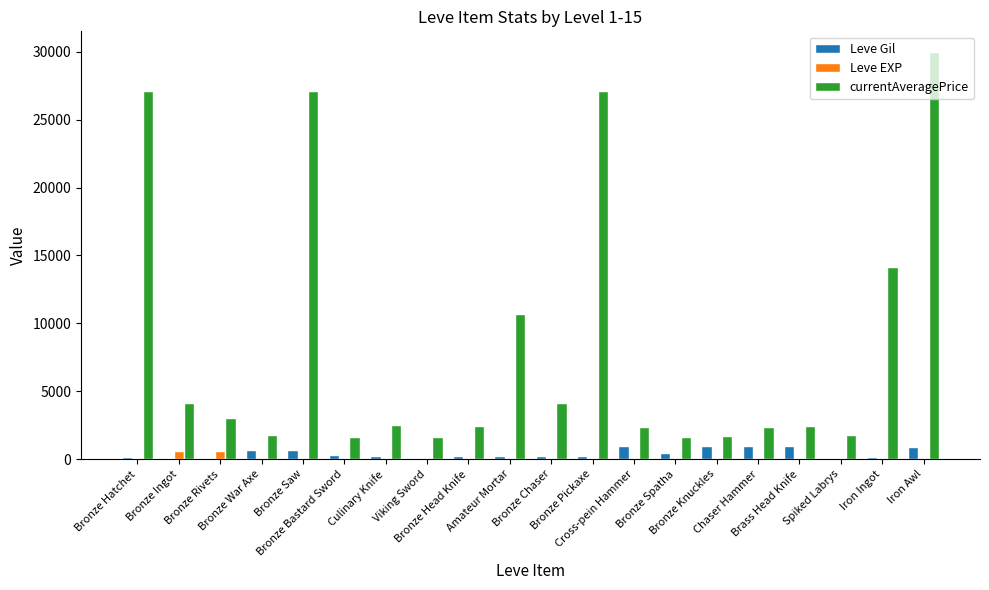

What is the sum of all Leve Gil values?

8869